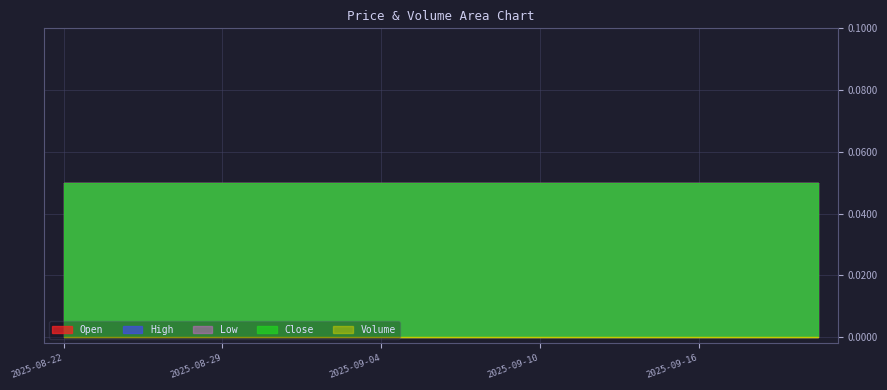

Reading left to right, list all the values displayed in this chart.

Open: 2025-08-22=0.1	2025-08-25=0.1	2025-08-26=0.1	2025-08-28=0.1	2025-08-29=0.1	2025-09-01=0.1	2025-09-02=0.1	2025-09-03=0.1	2025-09-04=0.1	2025-09-05=0.1	2025-09-08=0.1	2025-09-09=0.1	2025-09-10=0.1	2025-09-11=0.1	2025-09-12=0.1	2025-09-15=0.1	2025-09-16=0.1	2025-09-17=0.1	2025-09-18=0.1	2025-09-19=0.1
High: 2025-08-22=0.1	2025-08-25=0.1	2025-08-26=0.1	2025-08-28=0.1	2025-08-29=0.1	2025-09-01=0.1	2025-09-02=0.1	2025-09-03=0.1	2025-09-04=0.1	2025-09-05=0.1	2025-09-08=0.1	2025-09-09=0.1	2025-09-10=0.1	2025-09-11=0.1	2025-09-12=0.1	2025-09-15=0.1	2025-09-16=0.1	2025-09-17=0.1	2025-09-18=0.1	2025-09-19=0.1
Low: 2025-08-22=0.1	2025-08-25=0.1	2025-08-26=0.1	2025-08-28=0.1	2025-08-29=0.1	2025-09-01=0.1	2025-09-02=0.1	2025-09-03=0.1	2025-09-04=0.1	2025-09-05=0.1	2025-09-08=0.1	2025-09-09=0.1	2025-09-10=0.1	2025-09-11=0.1	2025-09-12=0.1	2025-09-15=0.1	2025-09-16=0.1	2025-09-17=0.1	2025-09-18=0.1	2025-09-19=0.1
Close: 2025-08-22=0.1	2025-08-25=0.1	2025-08-26=0.1	2025-08-28=0.1	2025-08-29=0.1	2025-09-01=0.1	2025-09-02=0.1	2025-09-03=0.1	2025-09-04=0.1	2025-09-05=0.1	2025-09-08=0.1	2025-09-09=0.1	2025-09-10=0.1	2025-09-11=0.1	2025-09-12=0.1	2025-09-15=0.1	2025-09-16=0.1	2025-09-17=0.1	2025-09-18=0.1	2025-09-19=0.1
Volume: 2025-08-22=0.0	2025-08-25=0.0	2025-08-26=0.0	2025-08-28=0.0	2025-08-29=0.0	2025-09-01=0.0	2025-09-02=0.0	2025-09-03=0.0	2025-09-04=0.0	2025-09-05=0.0	2025-09-08=0.0	2025-09-09=0.0	2025-09-10=0.0	2025-09-11=0.0	2025-09-12=0.0	2025-09-15=0.0	2025-09-16=0.0	2025-09-17=0.0	2025-09-18=0.0	2025-09-19=0.0